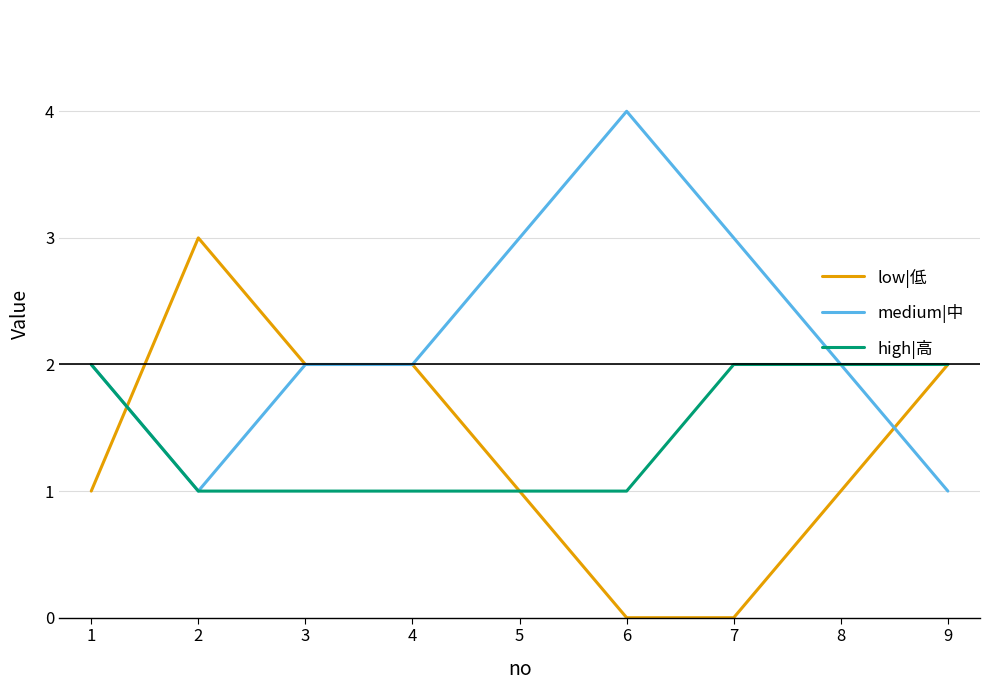

What is the average value of the low|低 series?

1